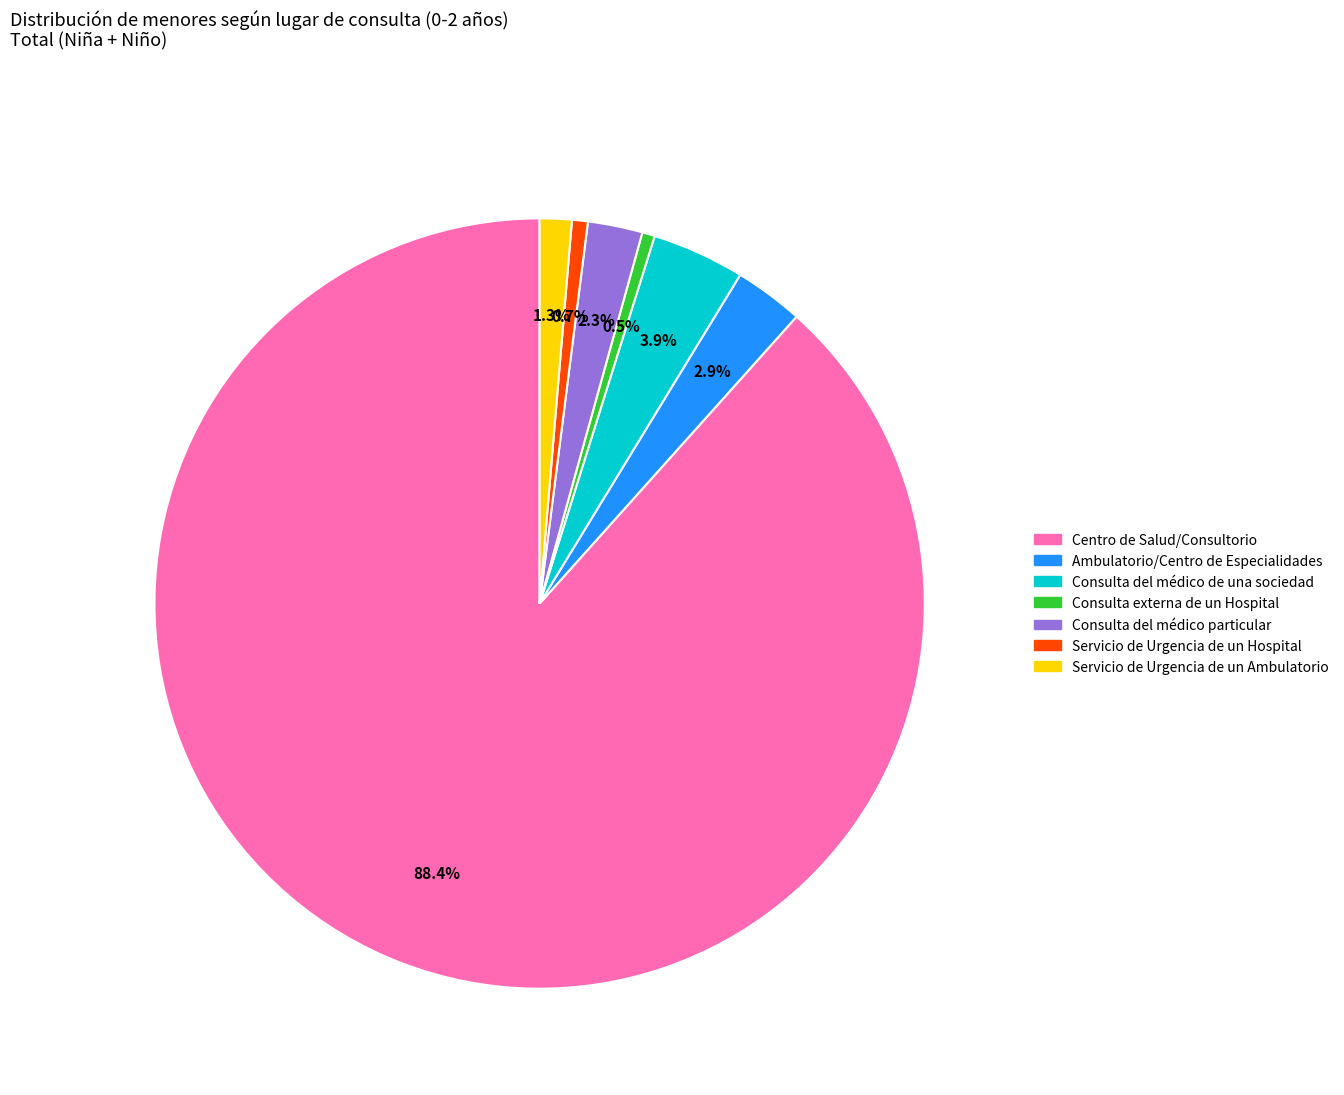

Is there a majority slice in this chart?

Yes